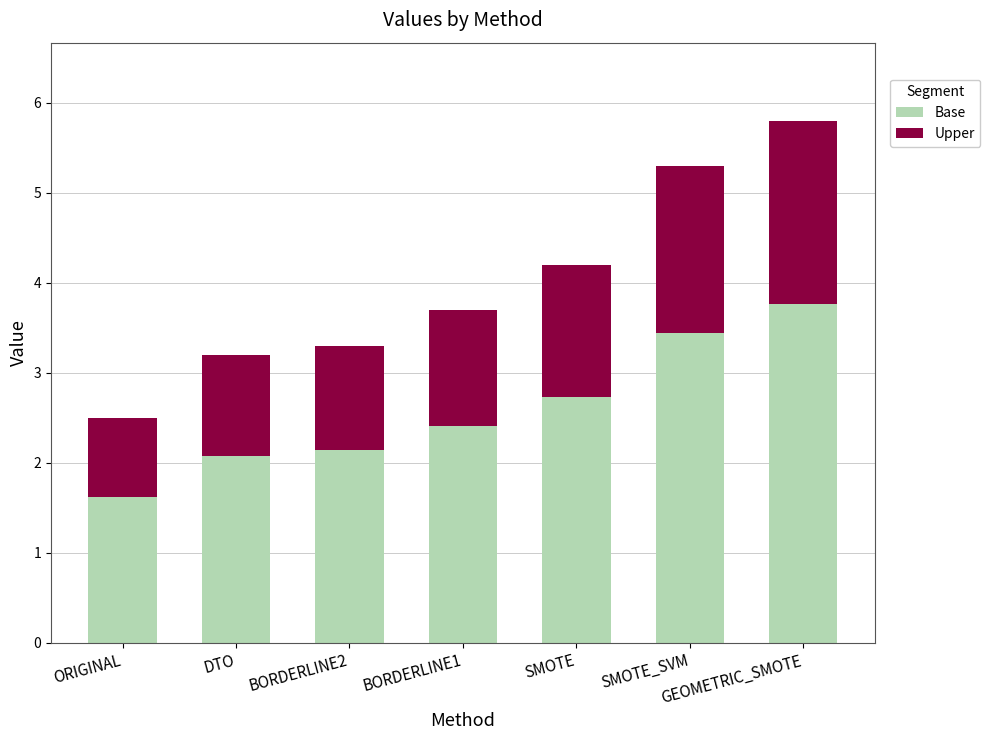

Where does the Base series first go above 2?

DTO